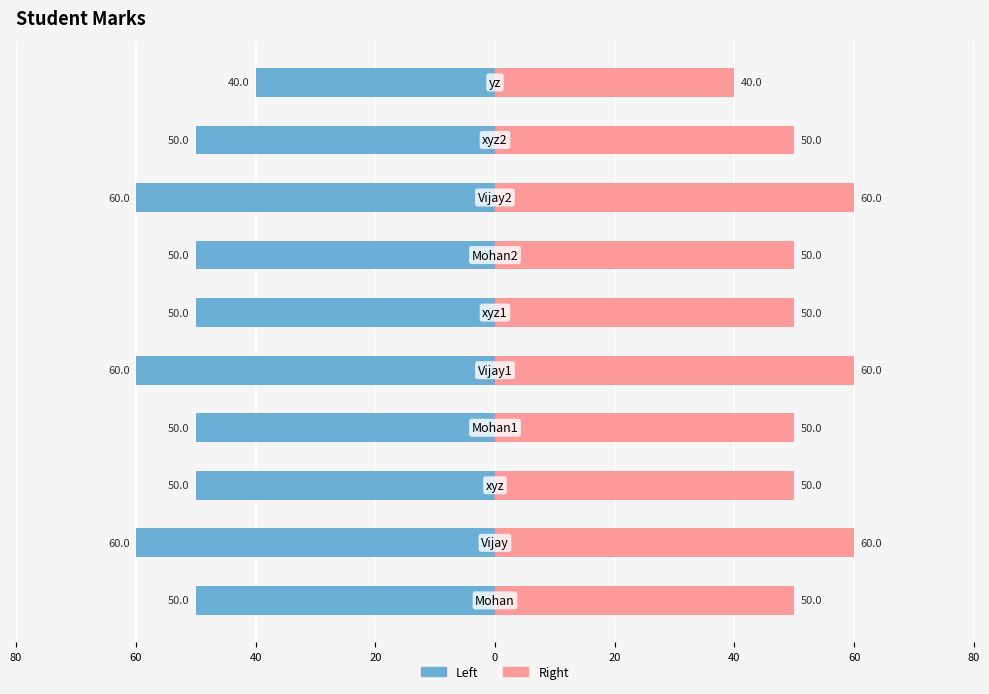

What is the average value of the Mark (Right) series?

52